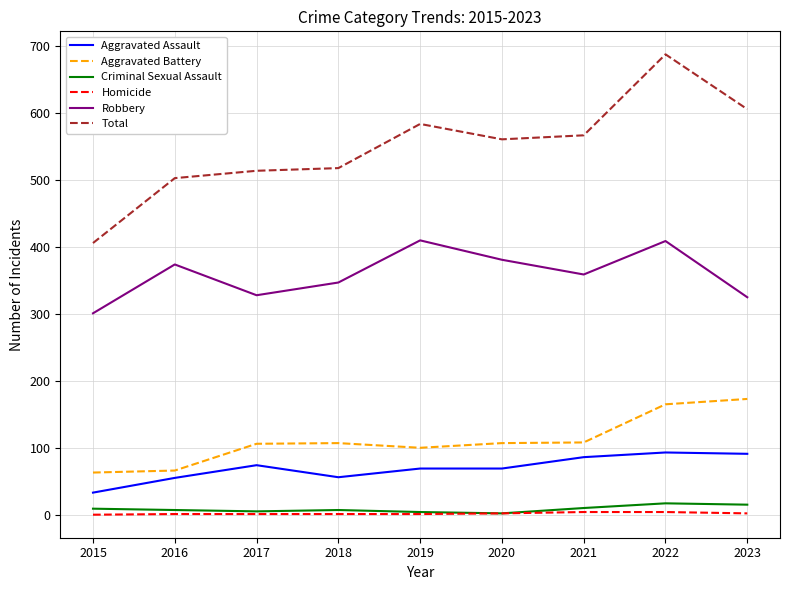

Rank the series by their maximum value, from lowest to highest.

Homicide, Criminal Sexual Assault, Aggravated Assault, Aggravated Battery, Robbery, Total